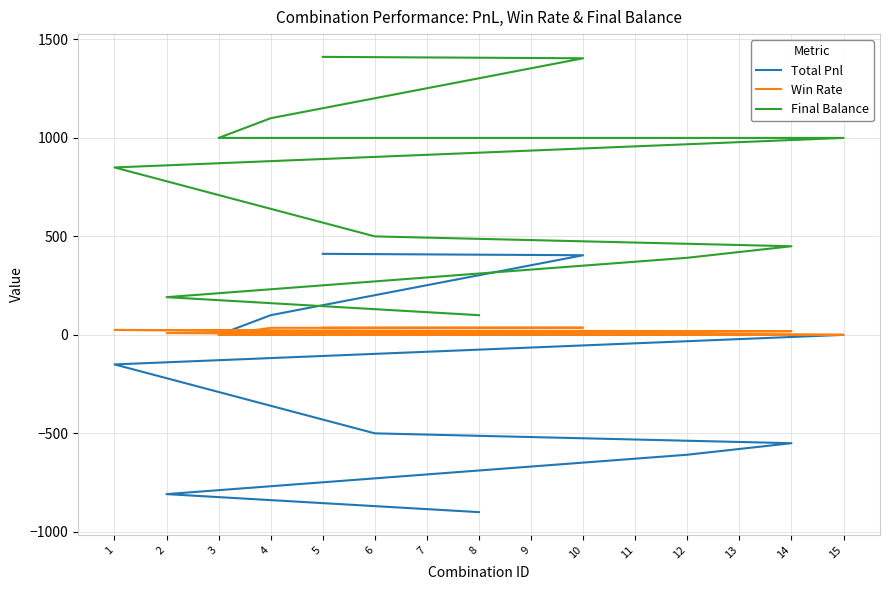

True or false: Final Balance has a value of 1745.1 at 4.

False